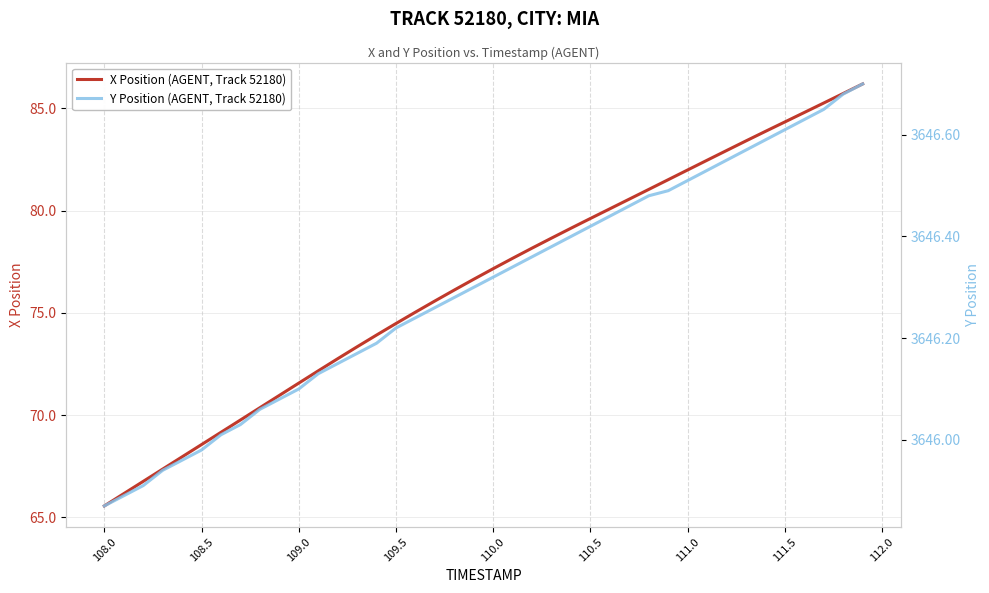

True or false: Y Position (AGENT, Track 52180) and X Position (AGENT, Track 52180) cross at least once.

False